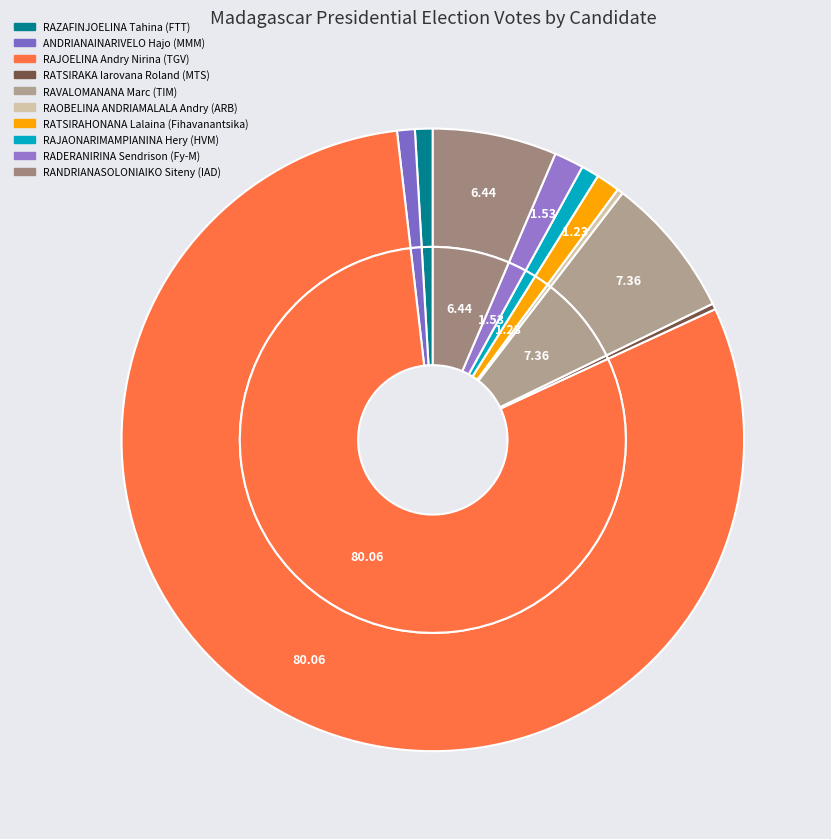

Combined, do RAZAFINJOELINA Tahina (FTT) and PARAINA Auguste Richard (TT) account for over 50%?

No